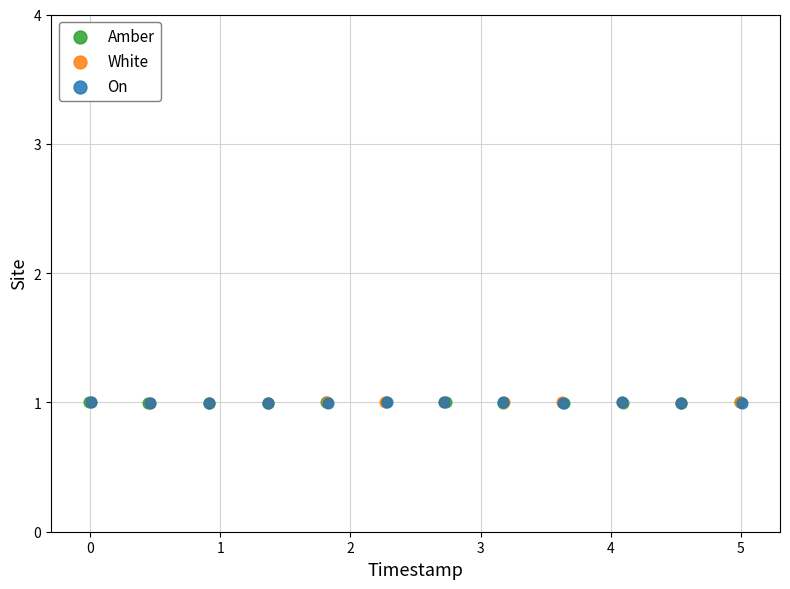

What are all the series names shown in the legend?

Amber, White, On